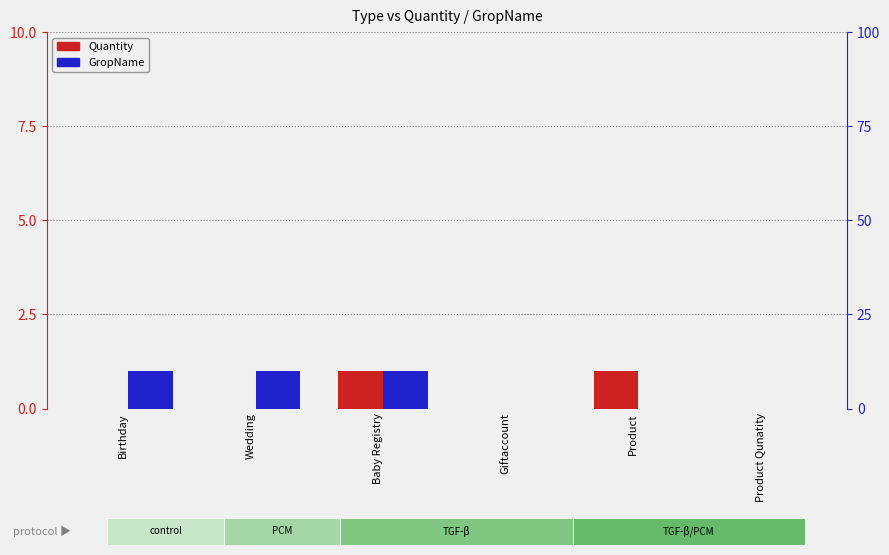

Which series has the largest range (max minus min)?

GropName